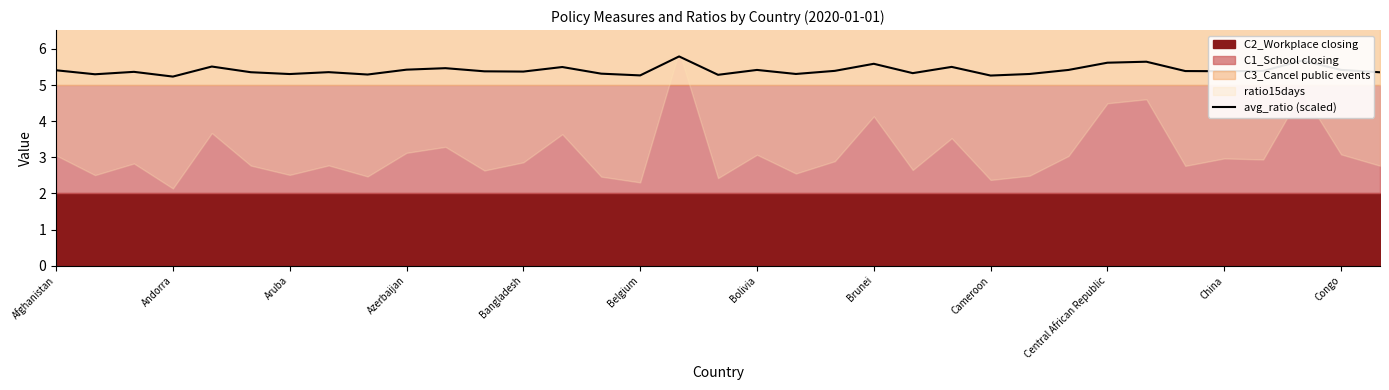

How many lines are shown in the chart?

1